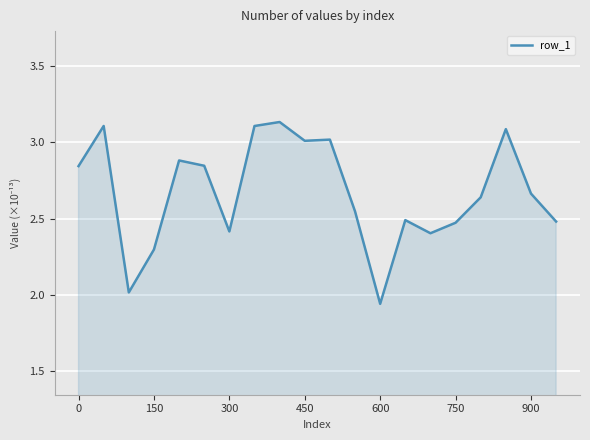

How many points are lower than both their immediate neighbors (excluding endpoints)?

5